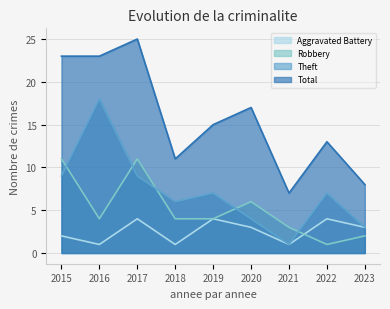

What is the difference between the maximum and minimum values in the Theft series?

17